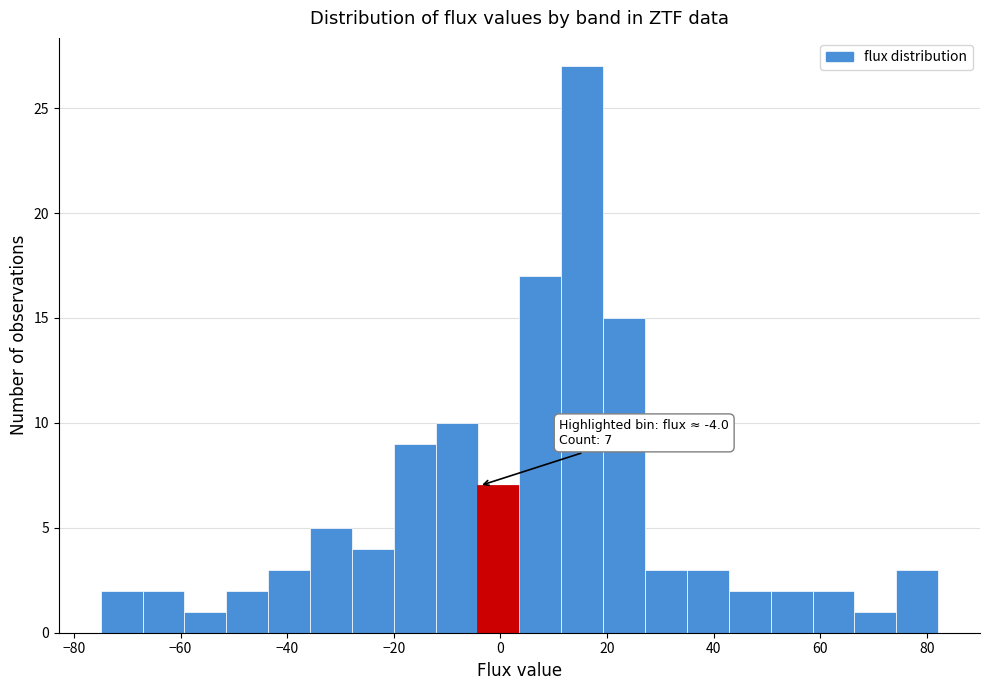

Read against the x-axis, roughly where is the centre of the tallest bar?

16